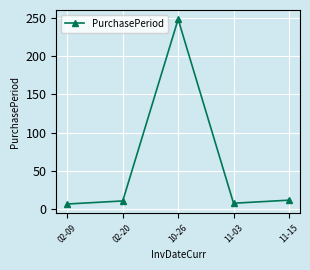

Approximately how many times larger is the value at 02-20 compared to 11-15?

0.9